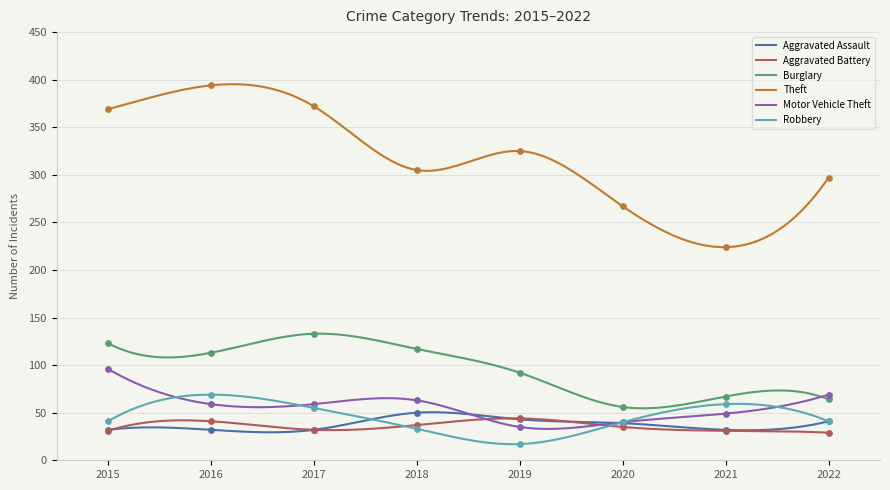

What is the total value across all series at 2018?

605